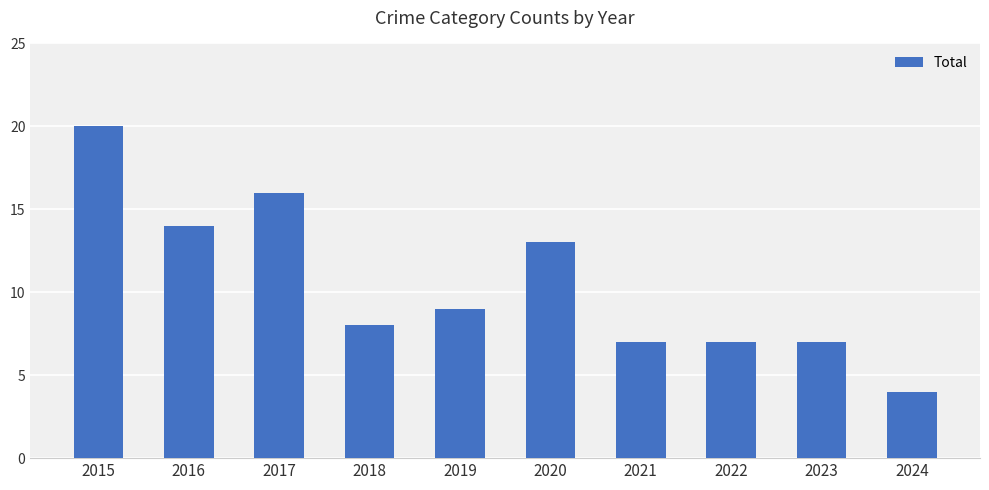

Where does the data first go above 9?

2015